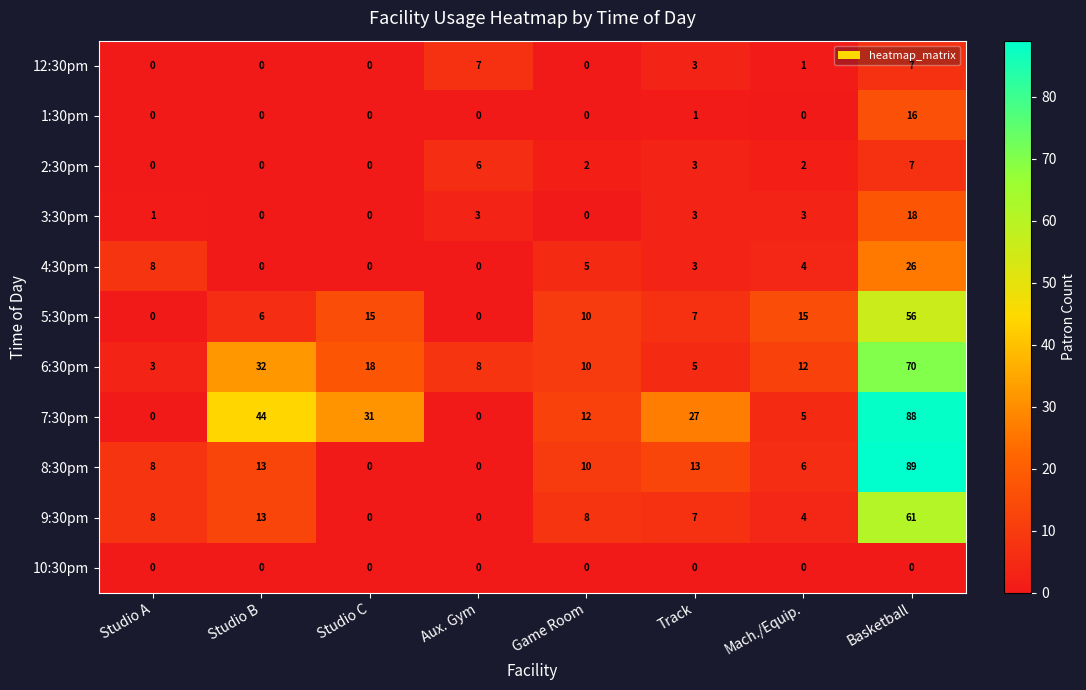

What is the highest value of the 12:30pm series?

7